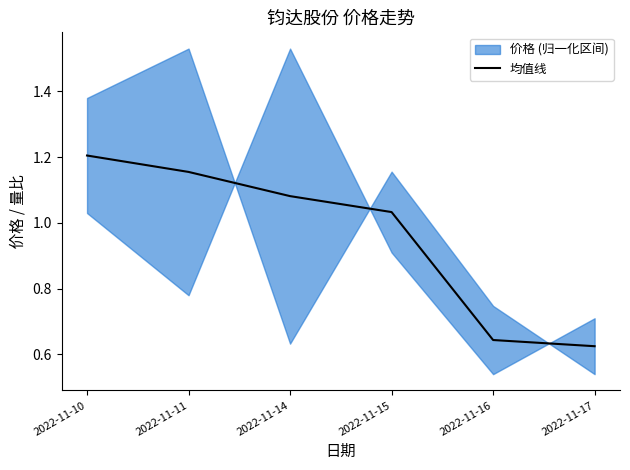

Which label corresponds to the smallest value in the chart?

2022-11-17